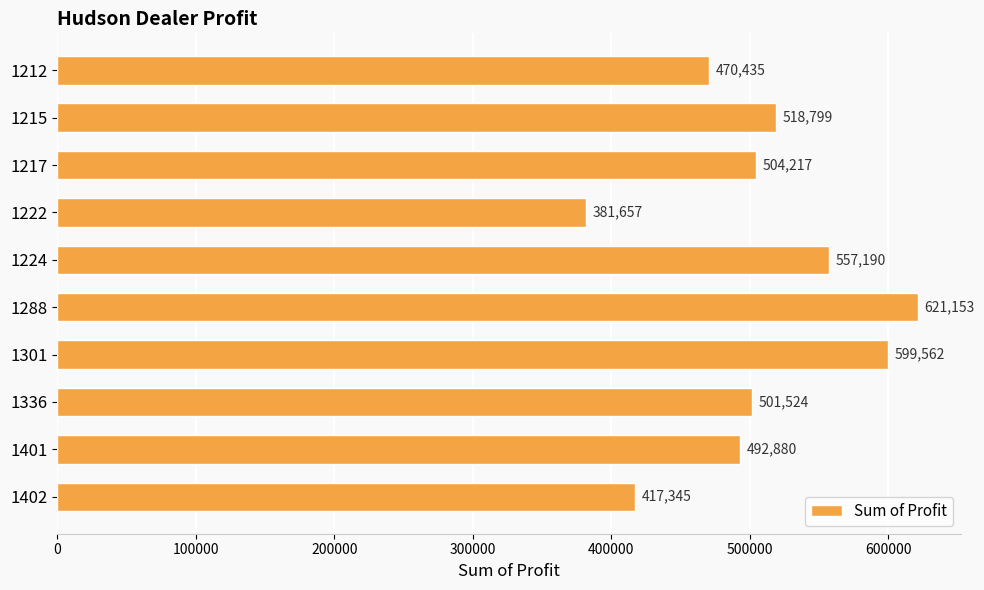

List the labels in order of value, largest first.

1288, 1301, 1224, 1215, 1217, 1336, 1401, 1212, 1402, 1222